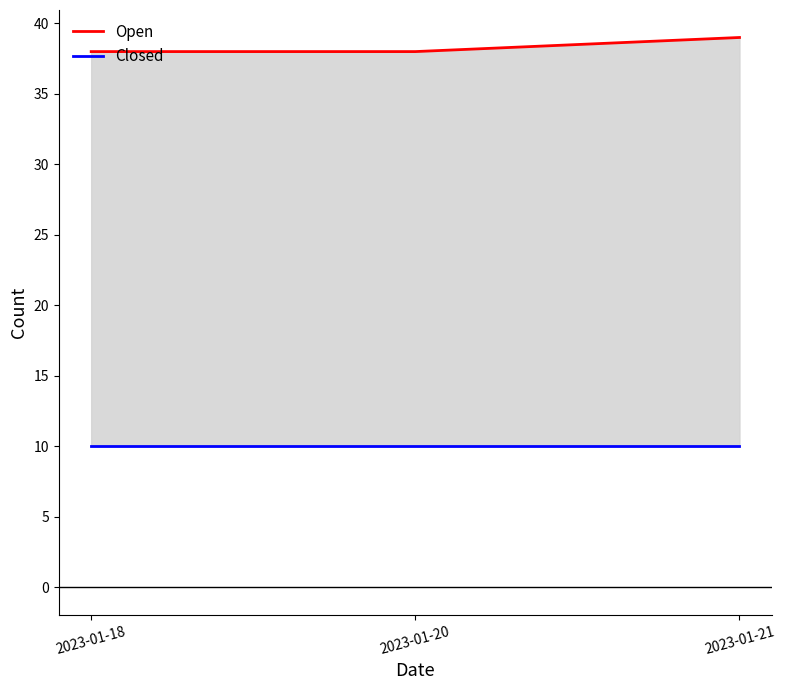

Reading right to left, what are all the values shown in this chart?

Open: 2023-01-21=39	2023-01-20=38	2023-01-18=38
Closed: 2023-01-21=10	2023-01-20=10	2023-01-18=10